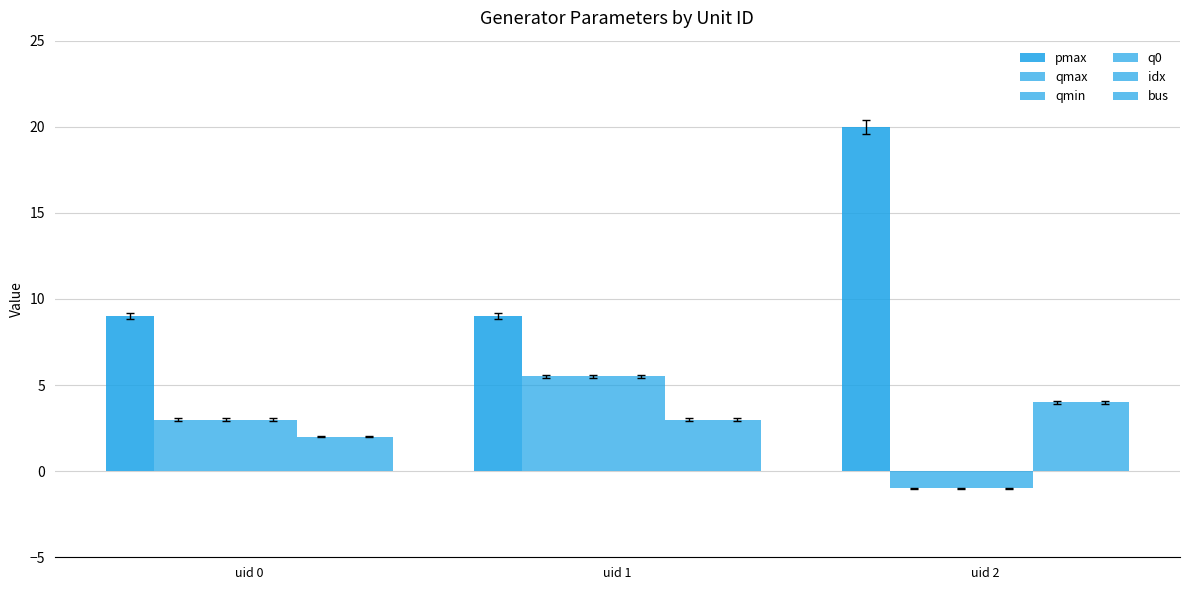

How many negative values does the qmax series have?

1